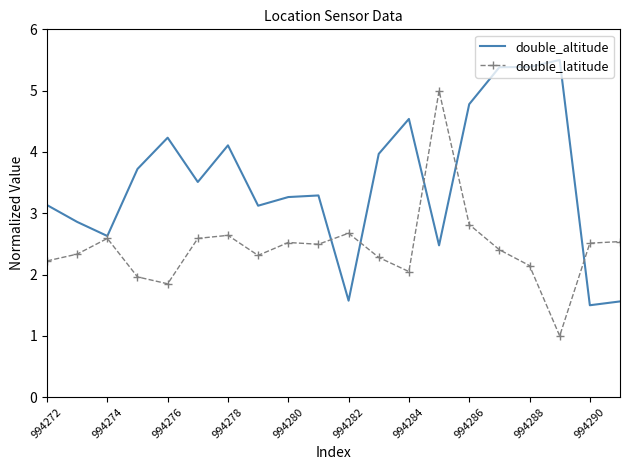

What is the minimum value shown in the chart?

1.0